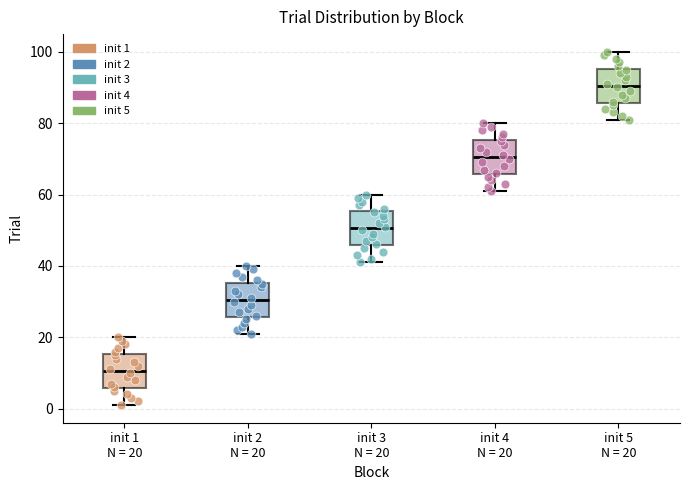

Reading left to right, transcribe this box plot: for each box, give where its median line is, the range the box spans, and where its two whiskers end, as read against the y-axis. The values are not printed on the chart, so give them approximately, as read against the axis.

init 1 N = 20: median 10, box 6 to 16, whiskers 2 to 20
init 2 N = 20: median 30, box 26 to 36, whiskers 22 to 40
init 3 N = 20: median 50, box 46 to 56, whiskers 42 to 60
init 4 N = 20: median 70, box 66 to 76, whiskers 62 to 80
init 5 N = 20: median 90, box 86 to 96, whiskers 82 to 100